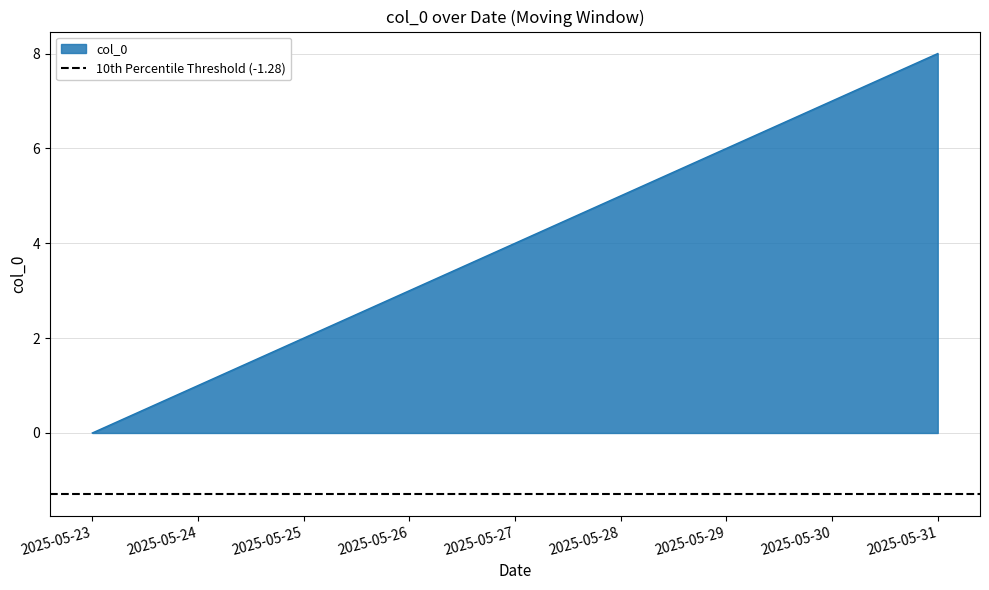

Which has a higher value, 2025-05-29 or 2025-05-25?

2025-05-29